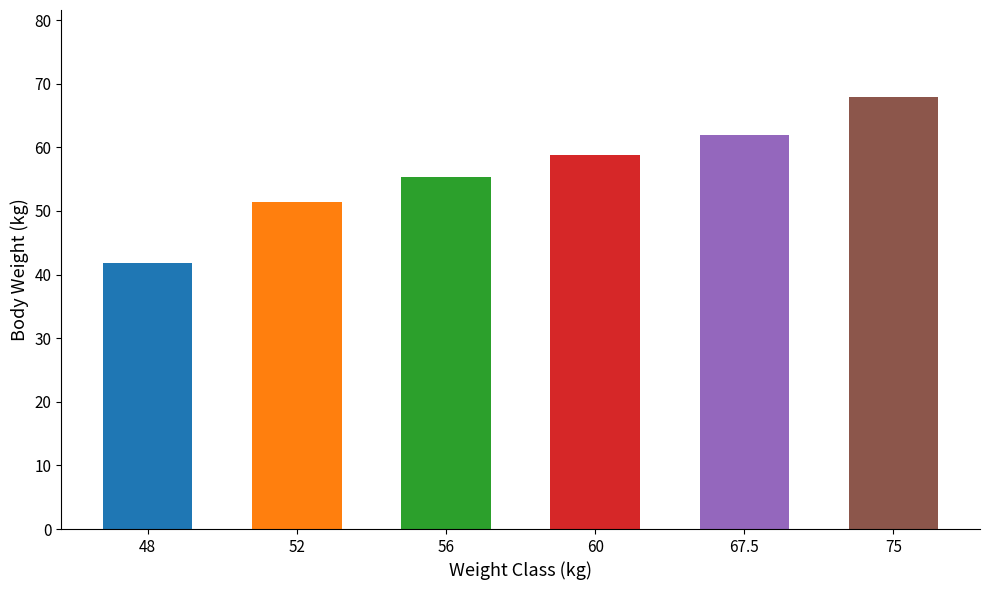

The chart shows a value of 58.8 at 60. True or false?

True